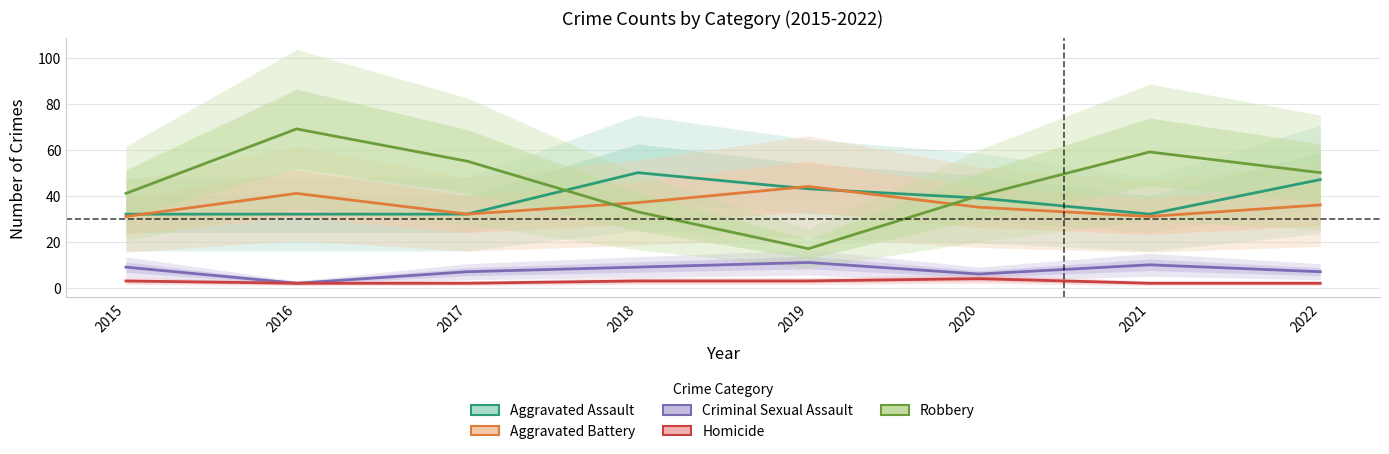

Does the chart display data point markers on the line(s)?

No